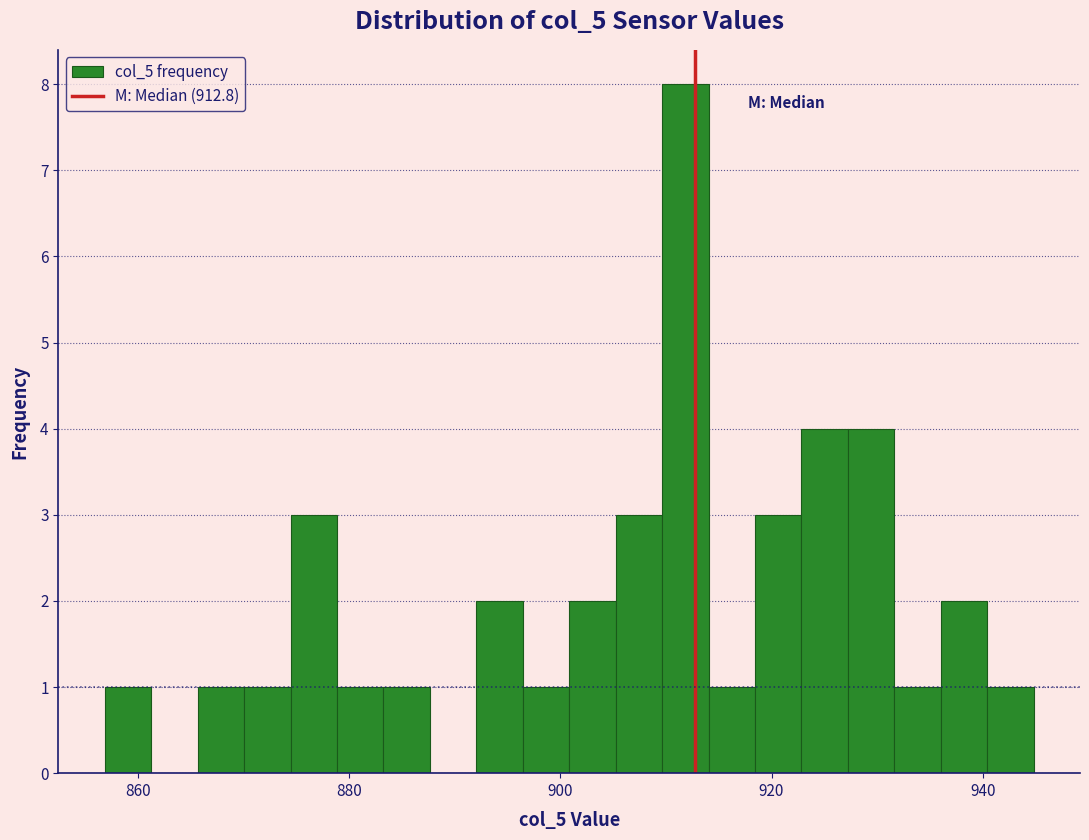

Around what value on the x-axis is the tallest bar? Give the approximate position of its centre, as read against the axis.

912